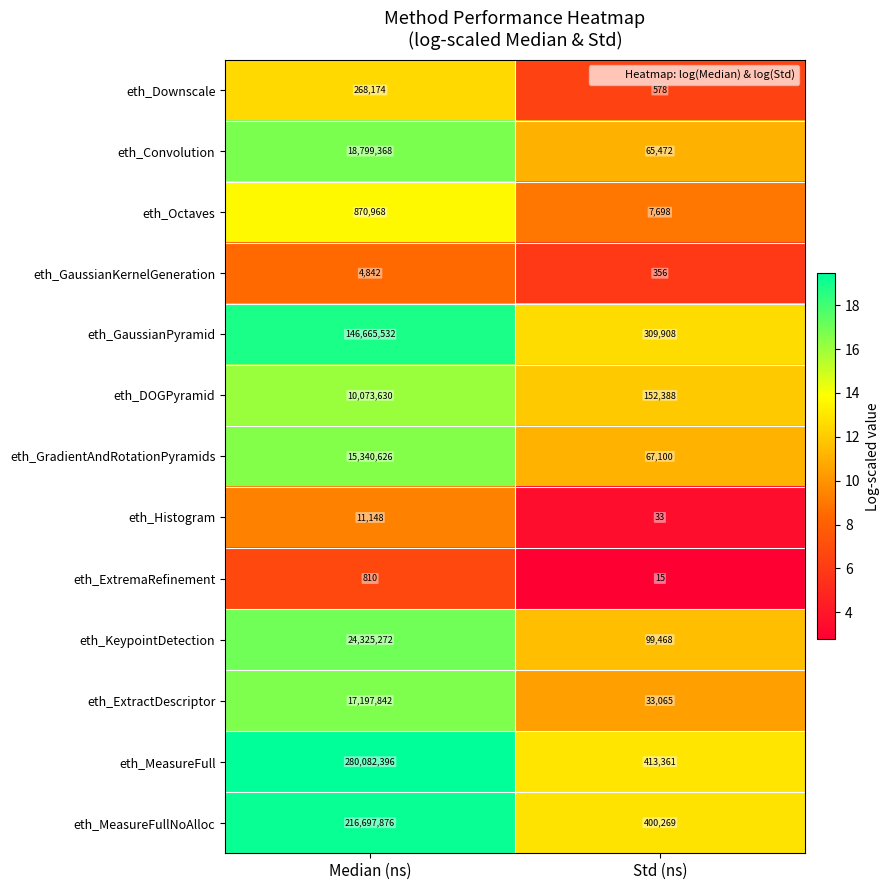

What is the sum of the eth_Convolution values at Median (ns) and Std (ns)?

18864840